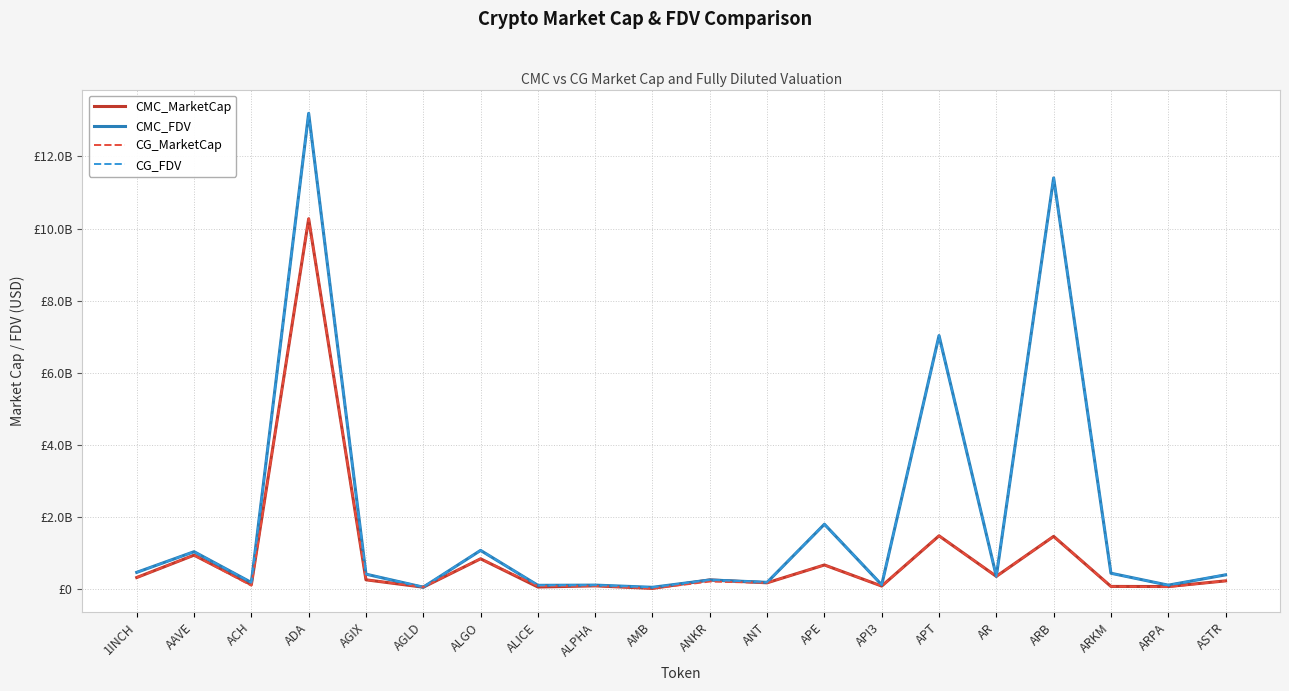

Which series has the largest total across all categories?

CG_FDV